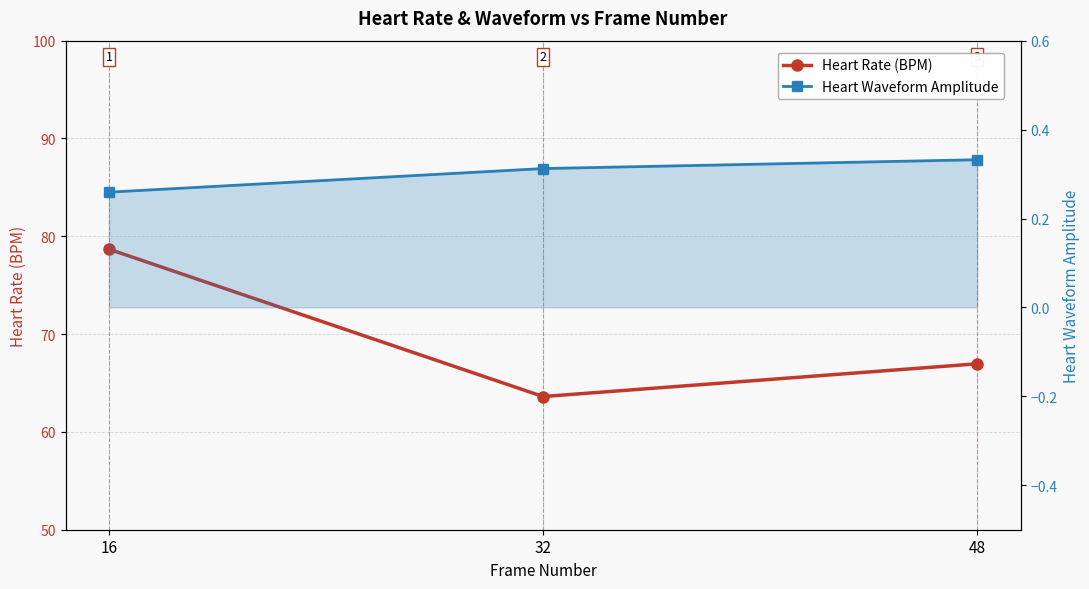

At 48, list the series in order from smallest to largest.

Heart Waveform Amplitude, Heart Rate (BPM)